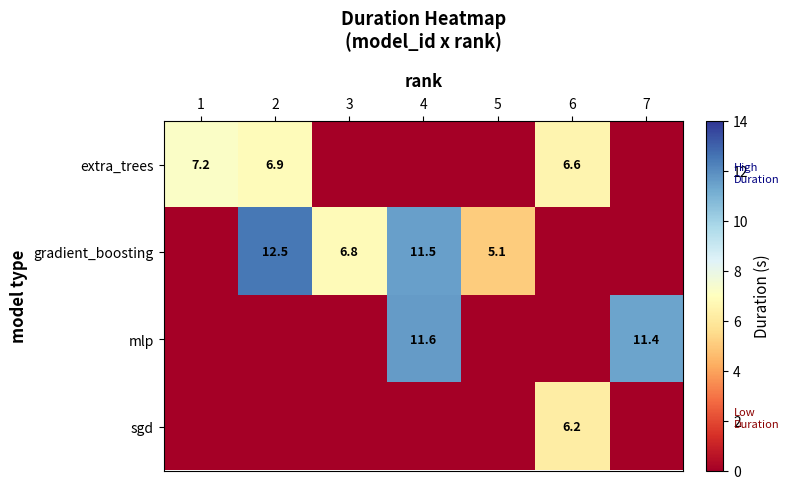

At how many categories does at least one series exceed 7?

4